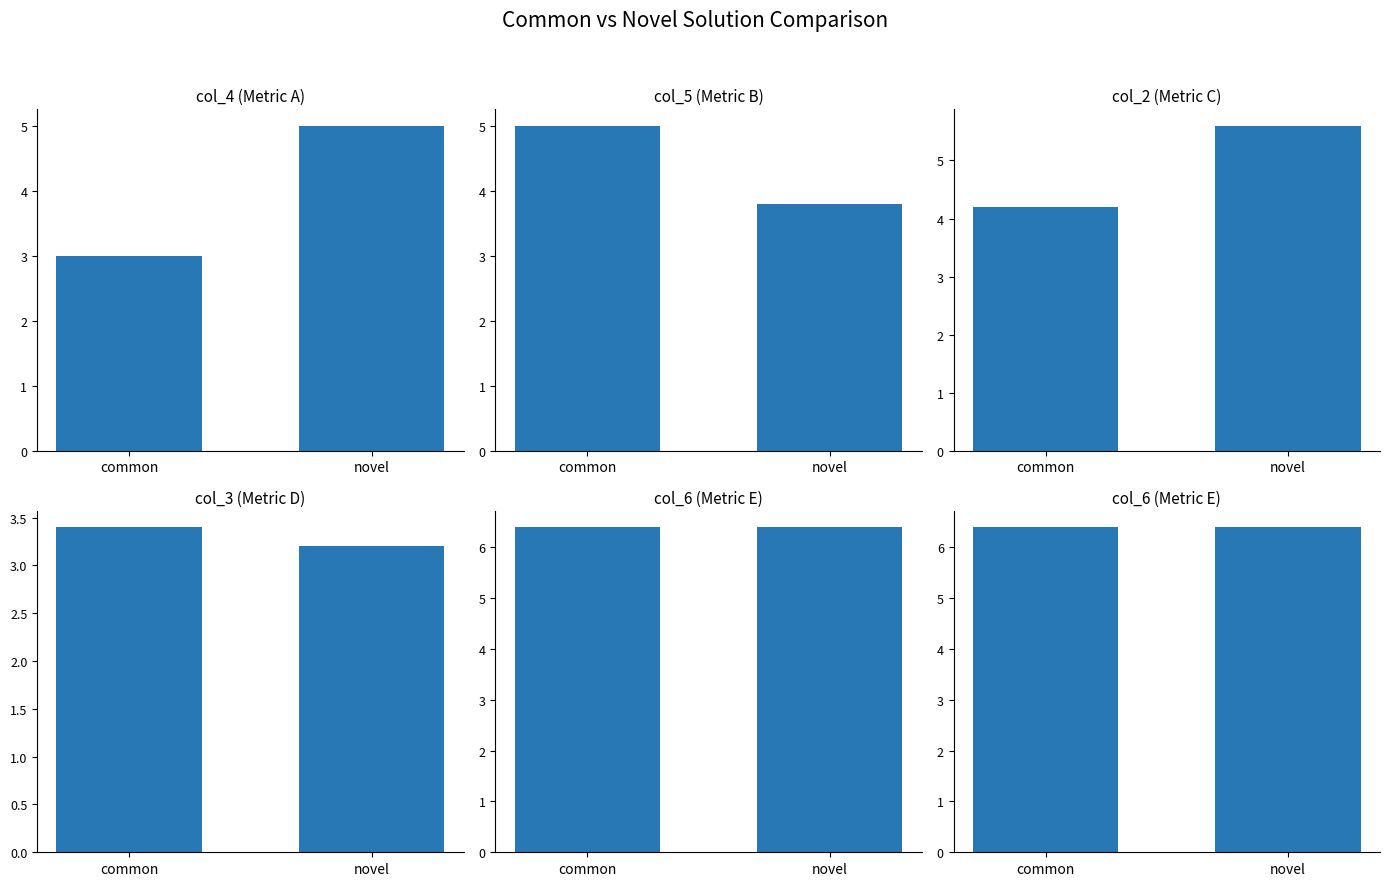

Reading left to right, extract all data points from this chart.

col_4: common=3.0	novel=5.0
col_5: common=5.0	novel=3.8
col_2: common=4.2	novel=5.6
col_3: common=3.4	novel=3.2
col_6: common=6.4	novel=6.4